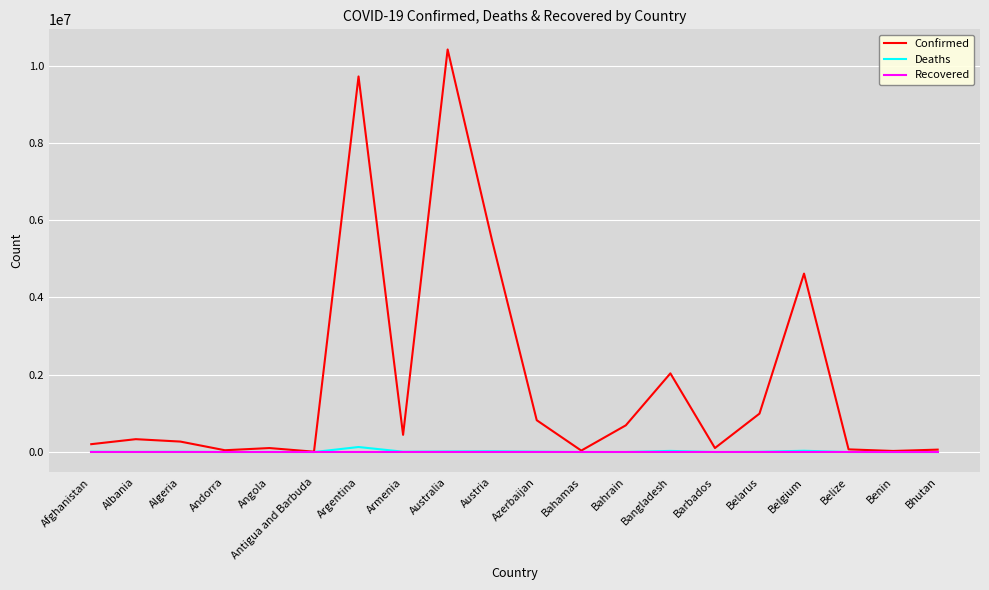

True or false: Confirmed has more than 1 points higher than both neighbors.

True